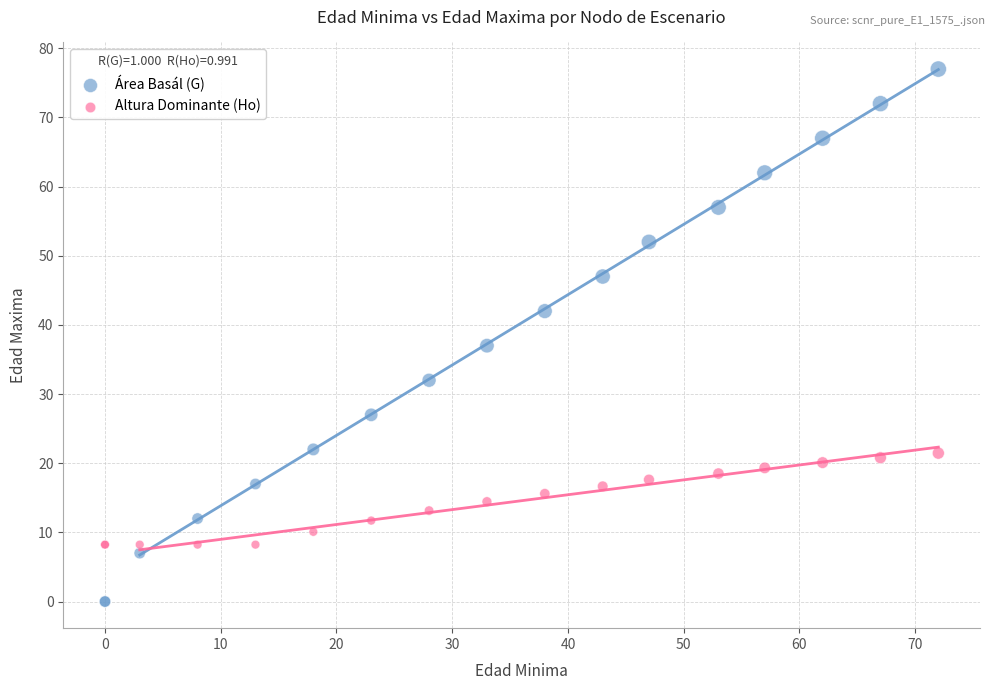

Which series has the widest spread of Y values?

Área Basál (G)